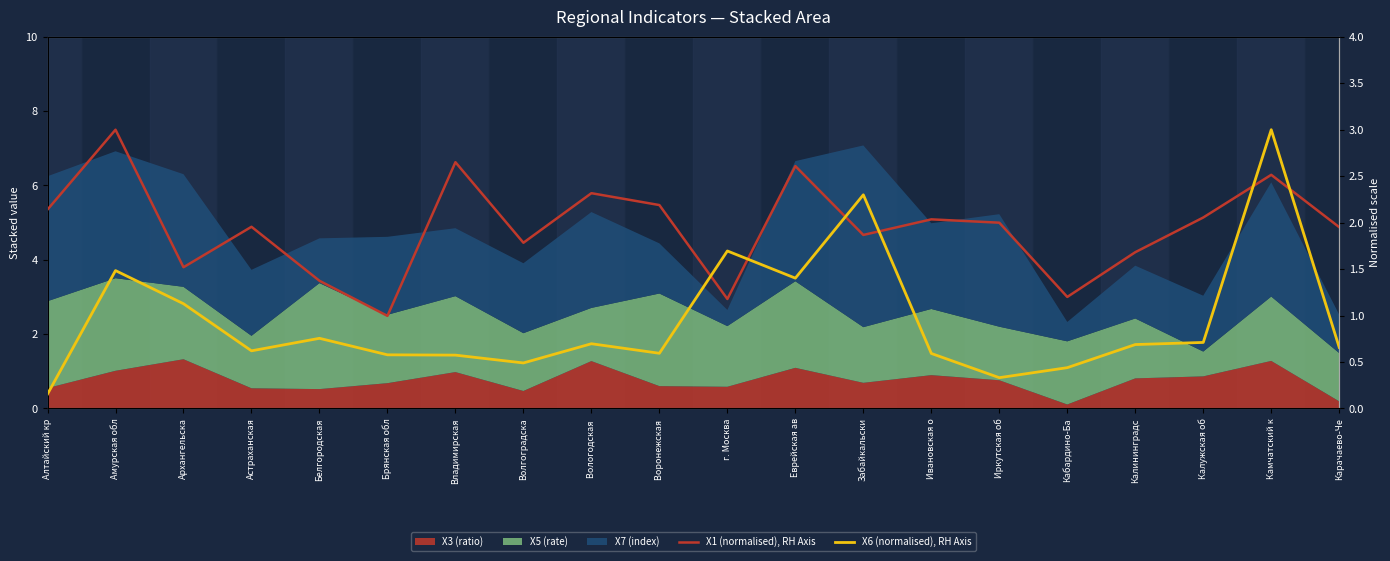

What is the highest value of the X1 (normalised), RH Axis series?

3.0